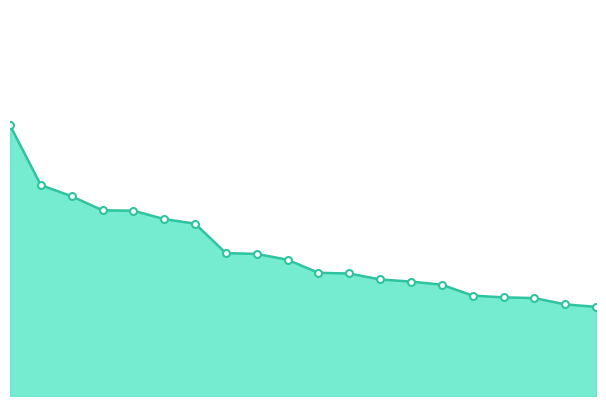

Is this an area chart (filled region under the line)?

Yes